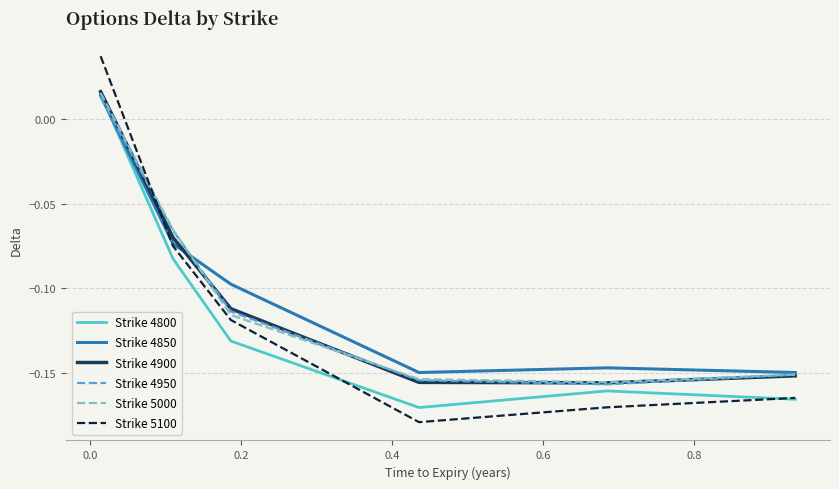

Which series has the largest range (max minus min)?

Strike 5100